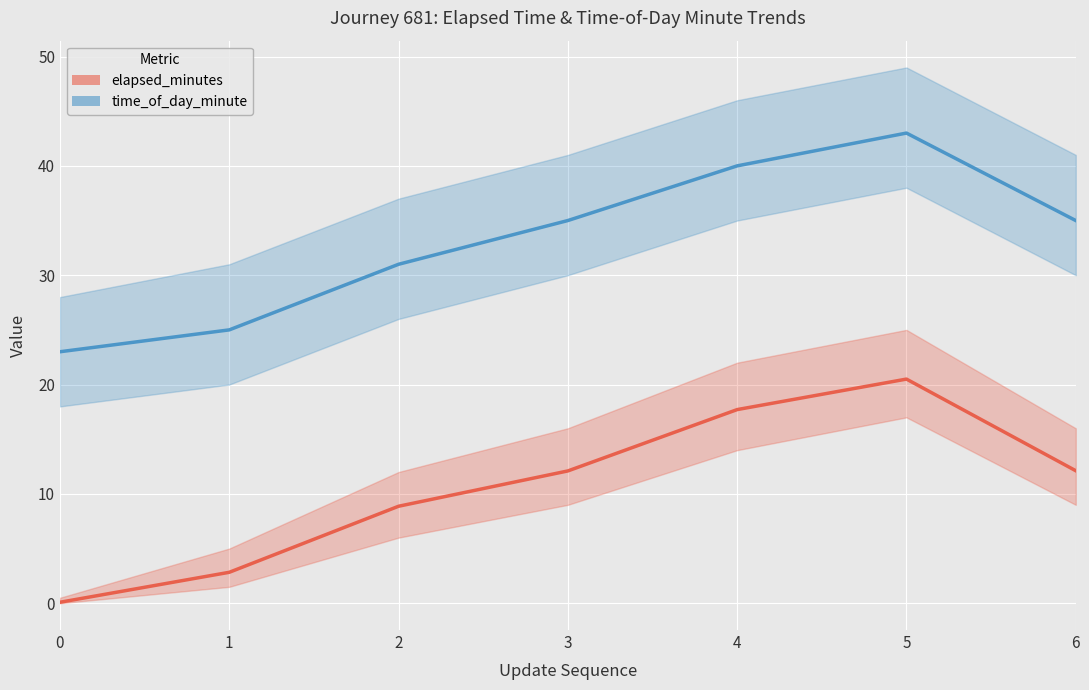

Is the value of elapsed_minutes at 5 greater than the value of time_of_day_minute at 3?

No